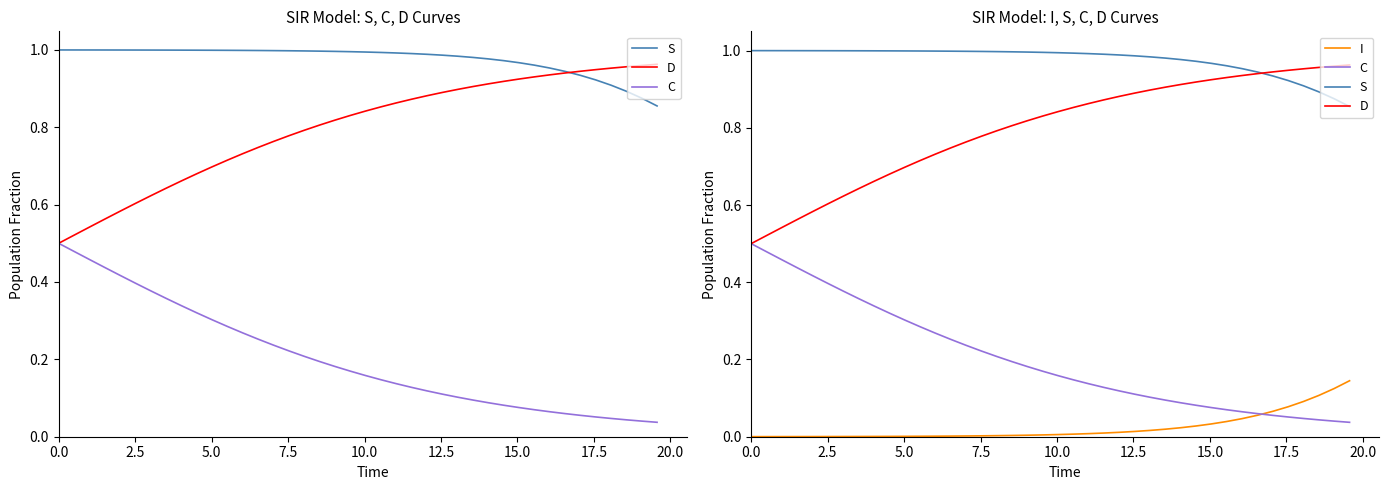

What is the highest value of the C series?

0.5